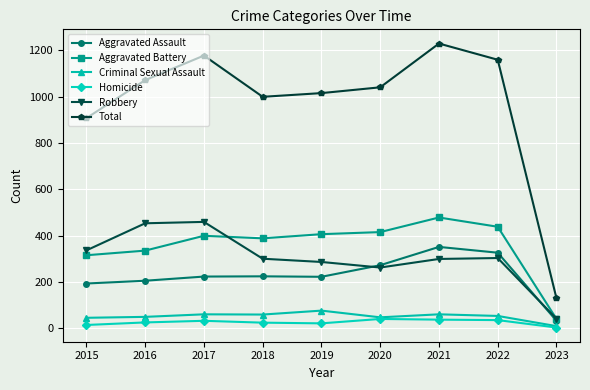

What is the spread (max minus min) of values at 2016?

1046